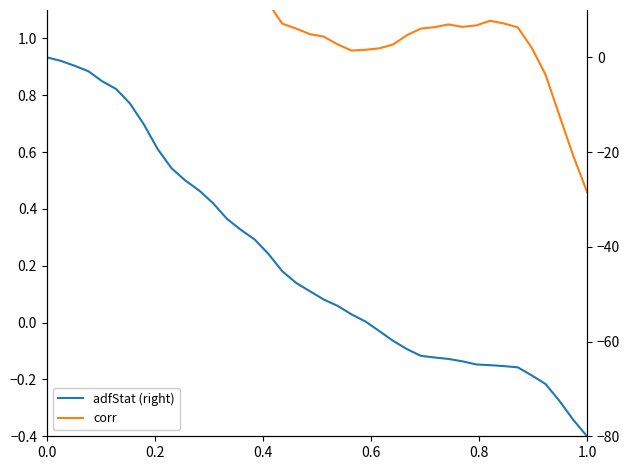

True or false: corr and adfStat (right) intersect in this chart.

False